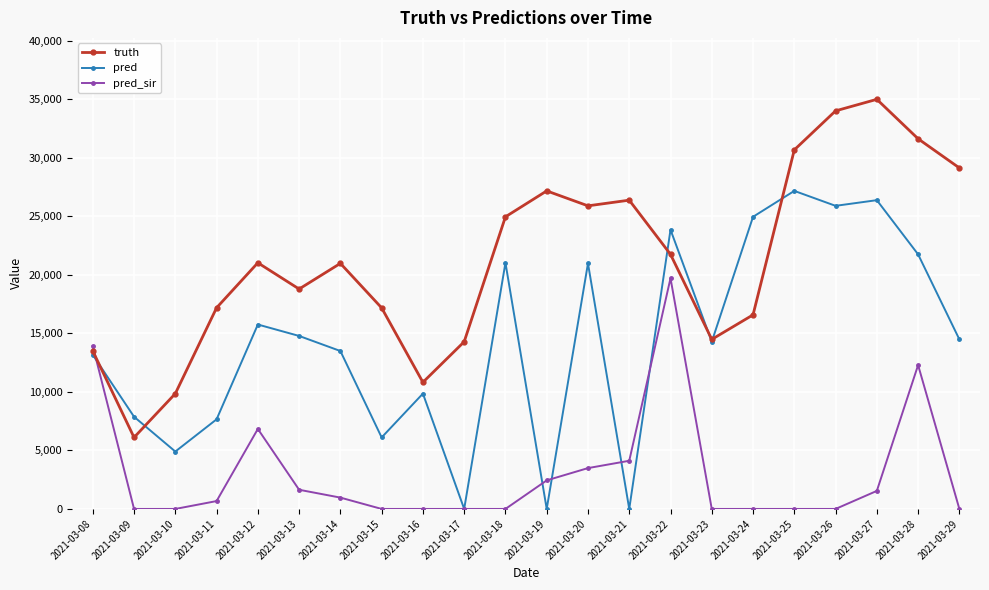

What are all the series names shown in the legend?

truth, pred, pred_sir